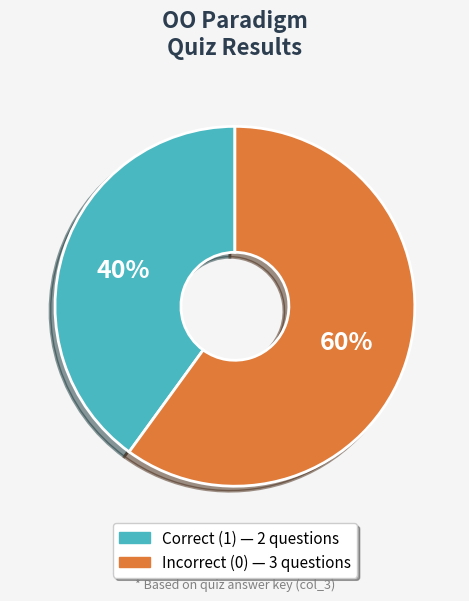

To the nearest percent, what is the difference between the largest and smallest slice percentages?

20%